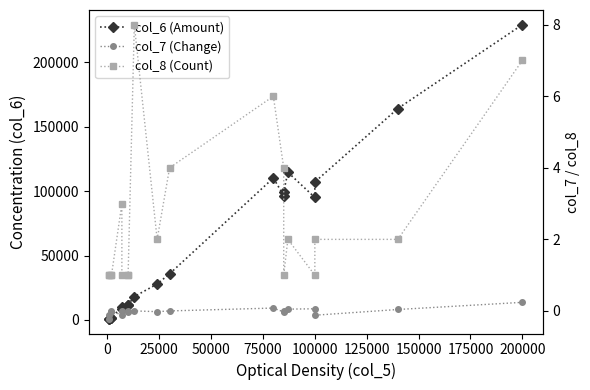

Reading left to right, extract all data points from this chart.

col_6 (Amount): 1020.0	910.0	1780.0	1780.0	10210.0	8890.0	11400.0	11800.0	18160.0	27880.0	35820.0	110100.0	96500.0	99450.0	114560.0	95000.0	107000.0	164000.0	229000.0
col_7 (Change): -0.2	-0.1	-0.0	0.0	-0.1	0.0	-0.0	0.0	0.0	-0.0	0.0	0.1	-0.0	0.0	0.1	0.1	-0.1	0.0	0.2
col_8 (Count): 1.0	1.0	1.0	1.0	3.0	1.0	1.0	1.0	8.0	2.0	4.0	6.0	4.0	1.0	2.0	1.0	2.0	2.0	7.0